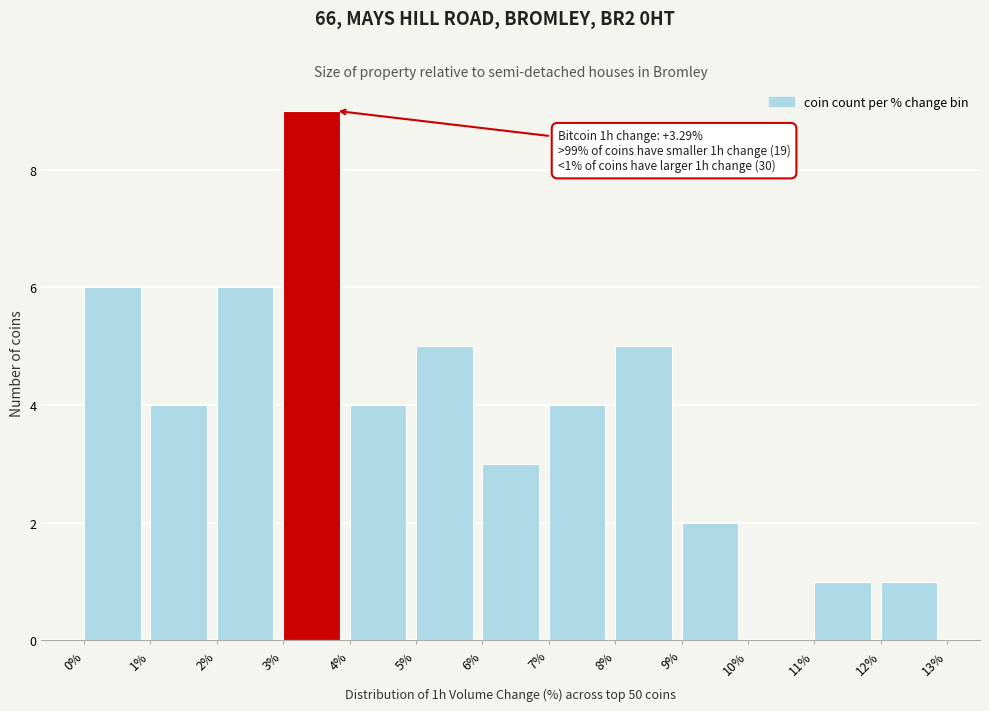

Which range on the x-axis has the tallest bar?

3% to 4%